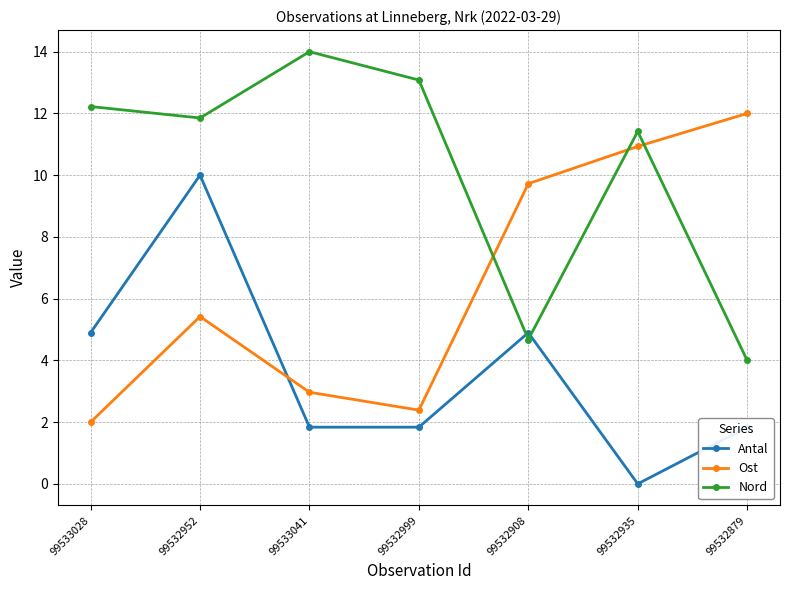

How many data points in Nord are above 11?

5